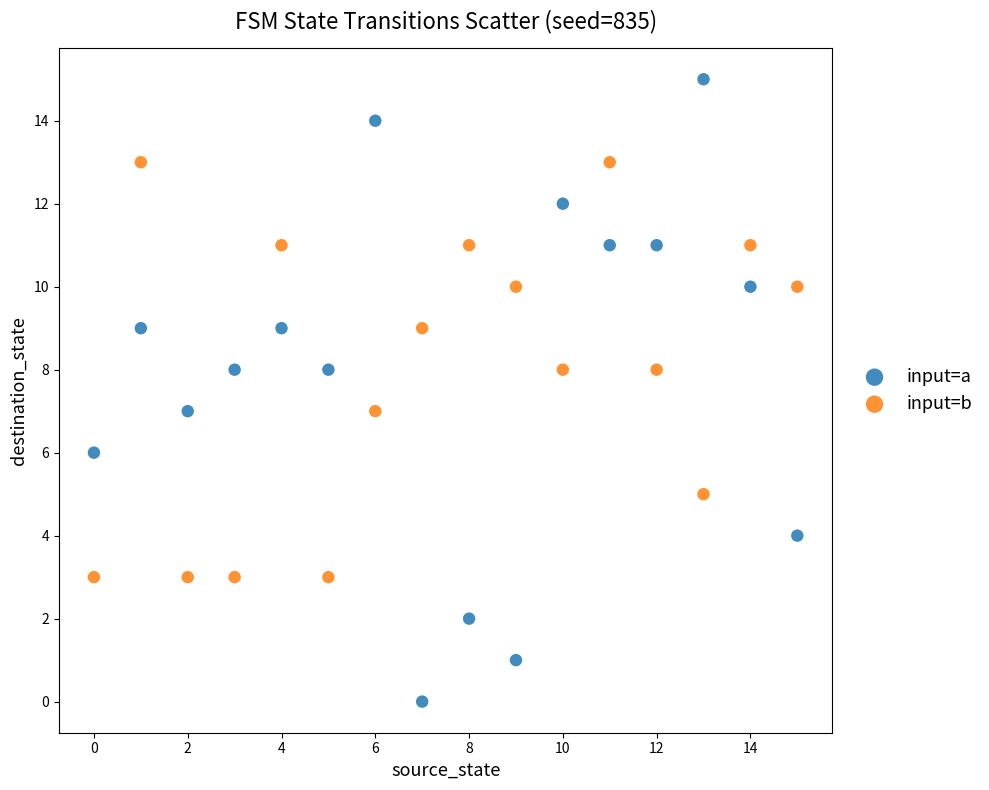

Which series has the largest Y range (max minus min)?

input=a